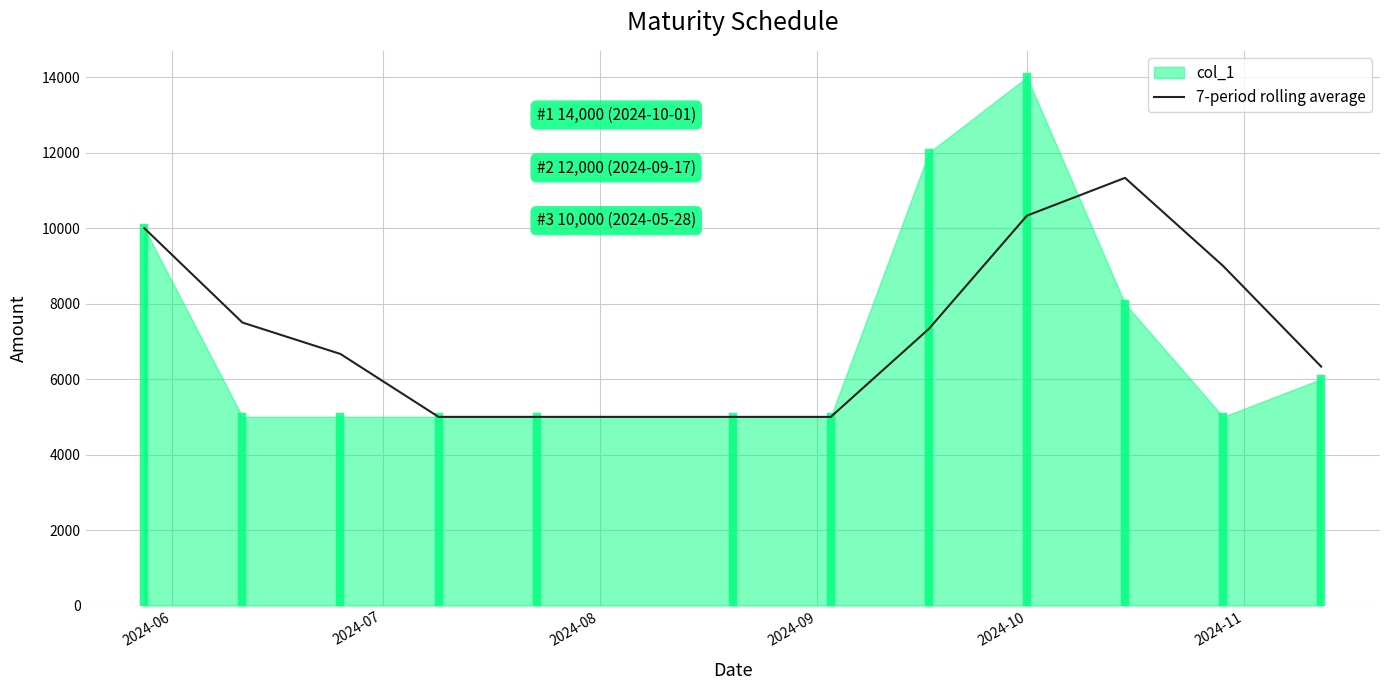

What is the smallest value displayed?

5000.0